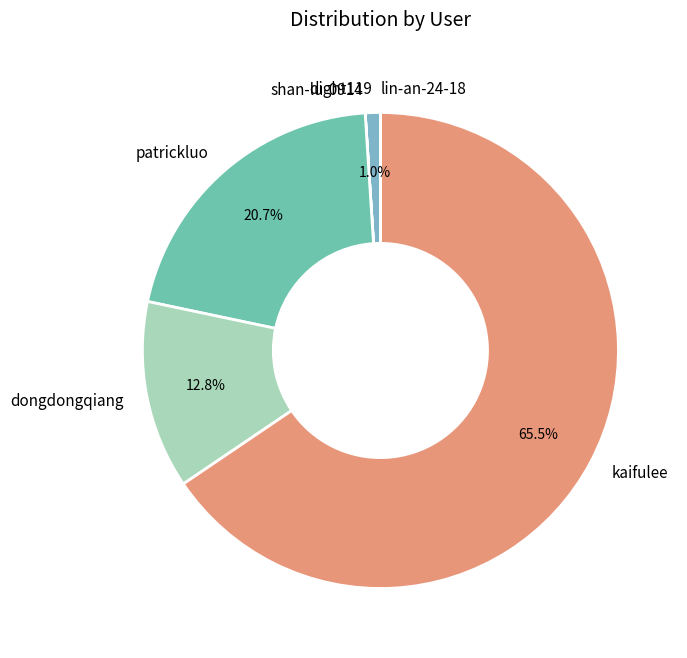

Which has a higher value, dight119 or kaifulee?

kaifulee